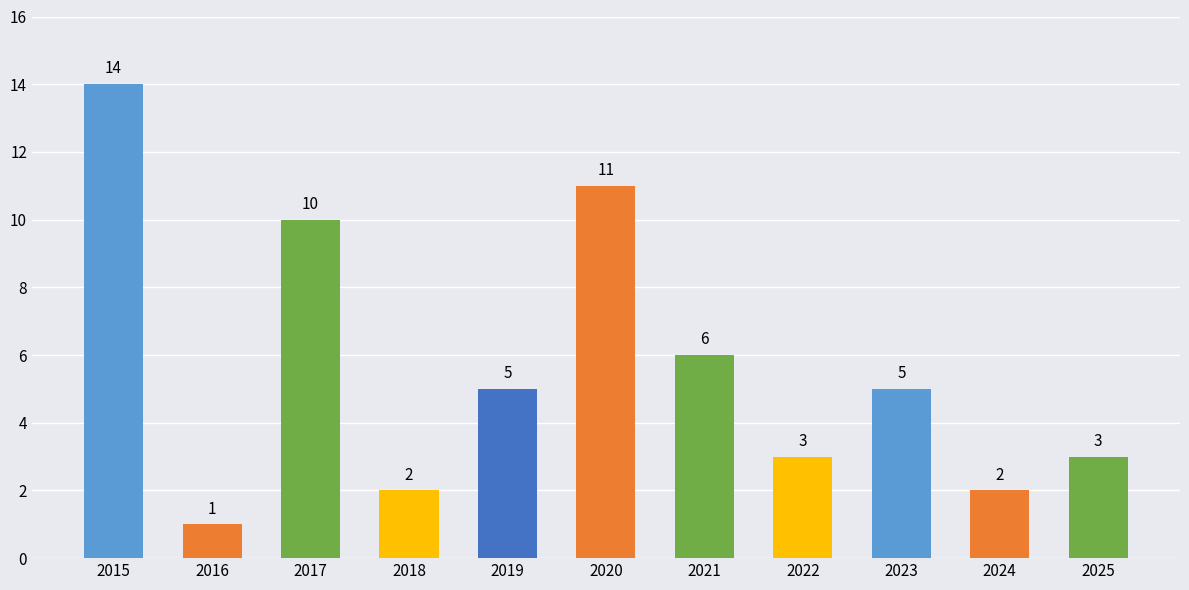

Does the chart contain any negative values?

No